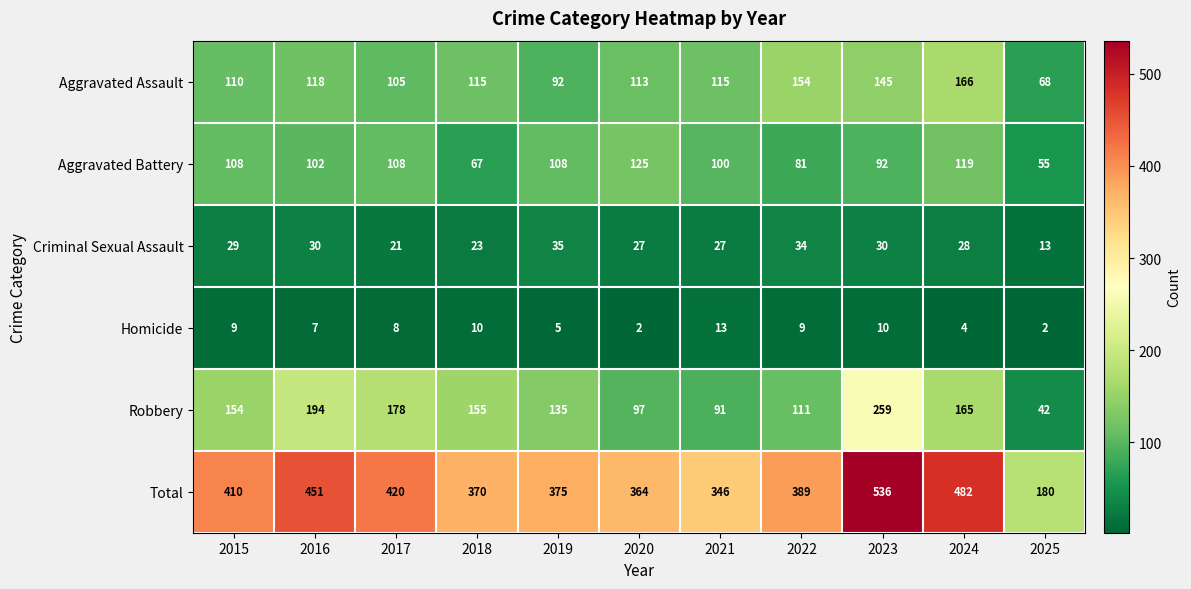

Rank the series at 2015 from lowest to highest value.

Homicide, Criminal Sexual Assault, Aggravated Battery, Aggravated Assault, Robbery, Total